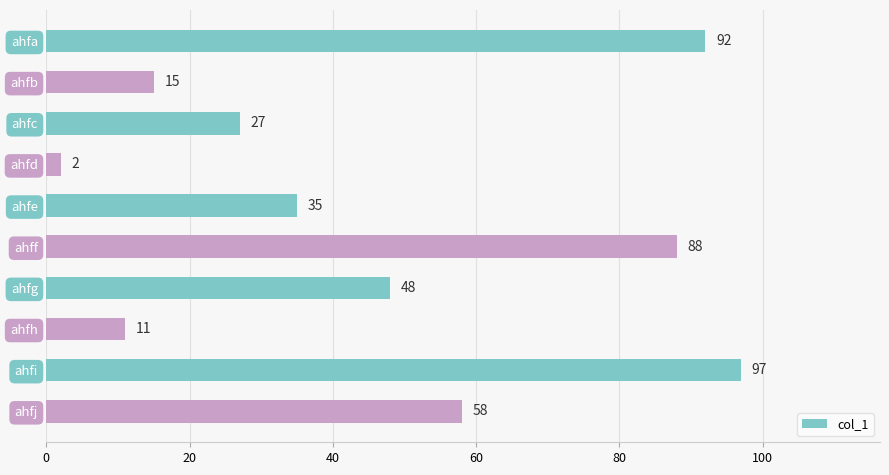

Is it true that the value at ahfa is 157?

False